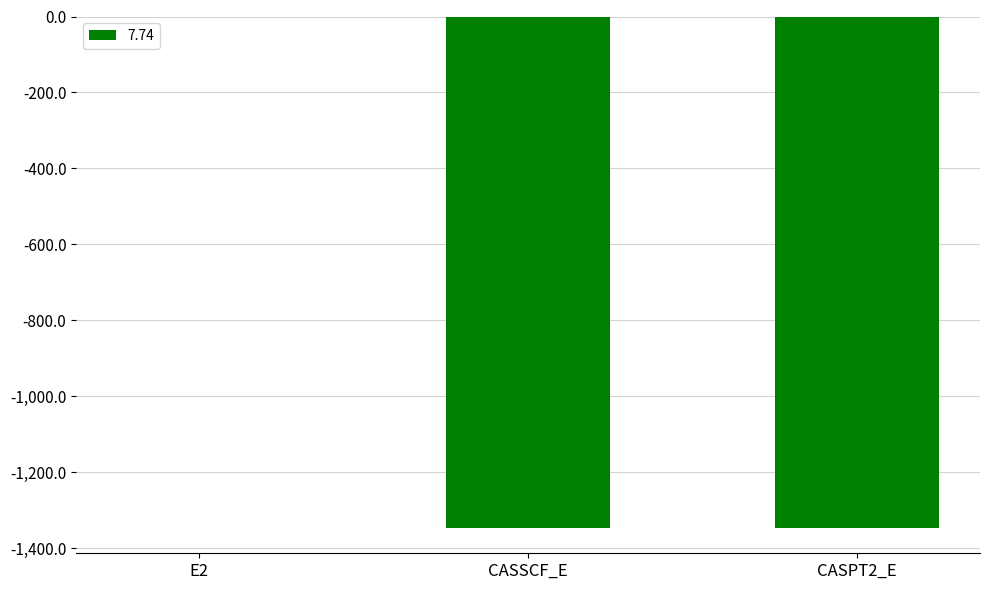

The value at CASPT2_E is -1345.8. True or false?

True